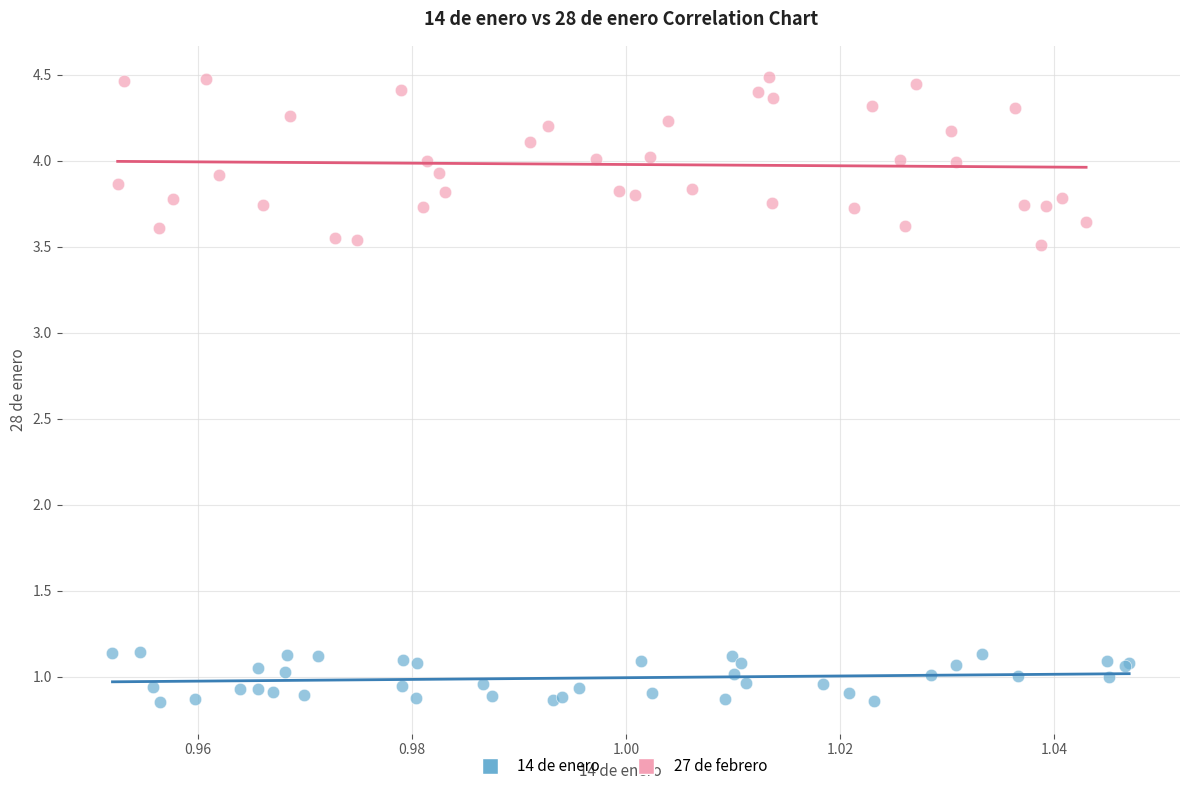

What are all the series names shown in the legend?

14 de enero, 27 de febrero